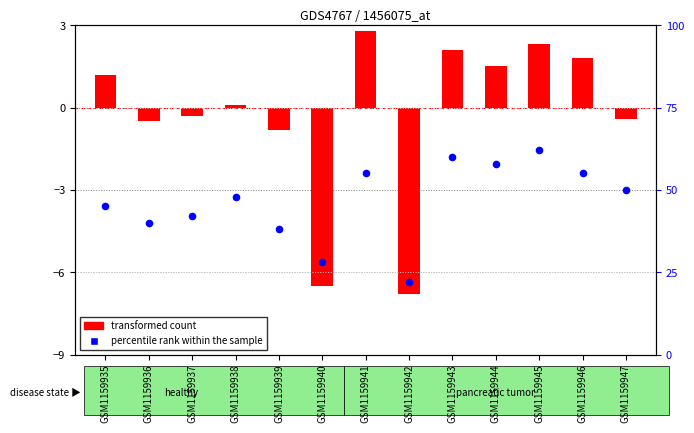

Which series has the largest total across all categories?

percentile rank within the sample